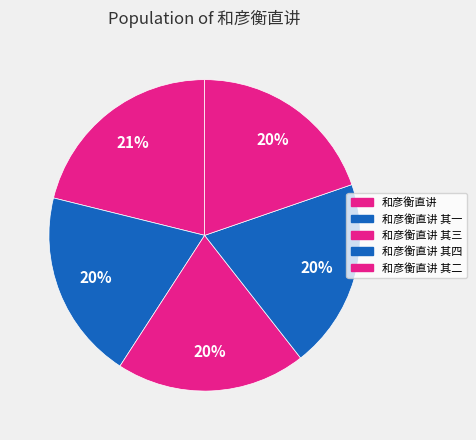

Rank the categories by value from lowest to highest.

和彦衡直讲 其一, 和彦衡直讲 其二, 和彦衡直讲 其三, 和彦衡直讲 其四, 和彦衡直讲